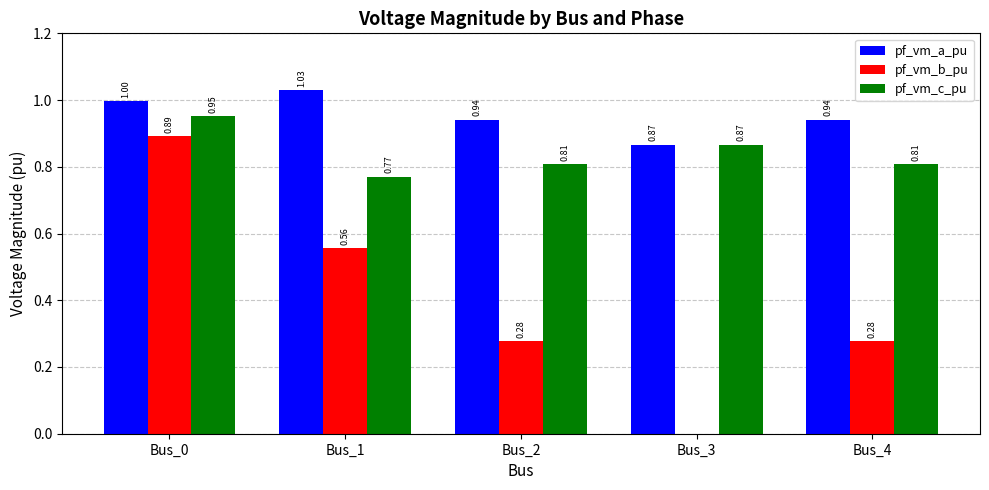

Which series has the largest total across all categories?

pf_vm_a_pu